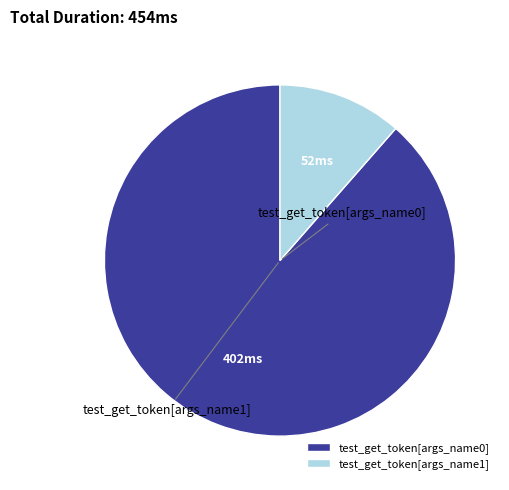

Which category accounts for the majority?

test_get_token[args_name0]